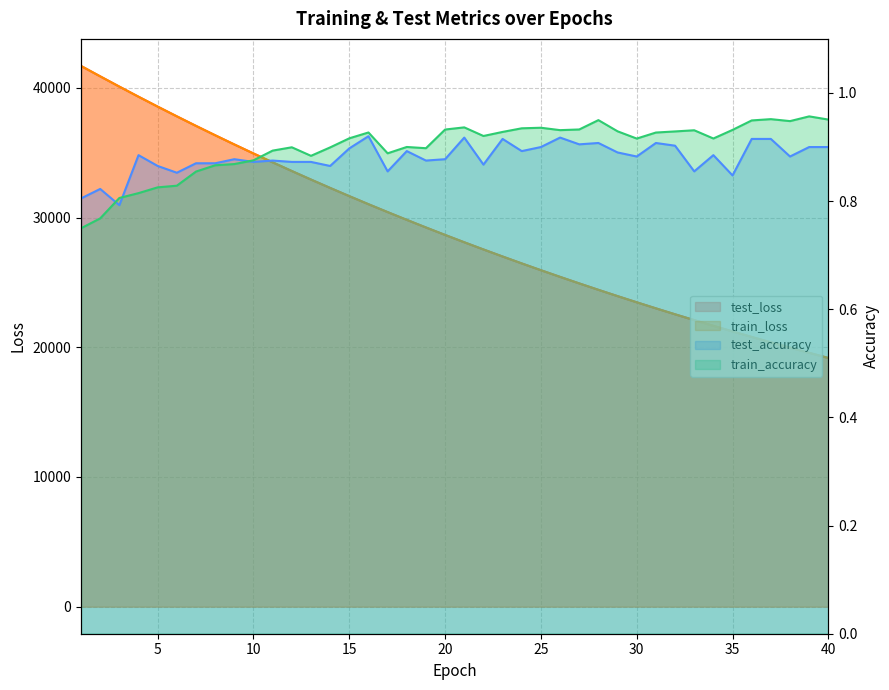

What is the value of the test_loss point at the 5th from the left?

38552.8